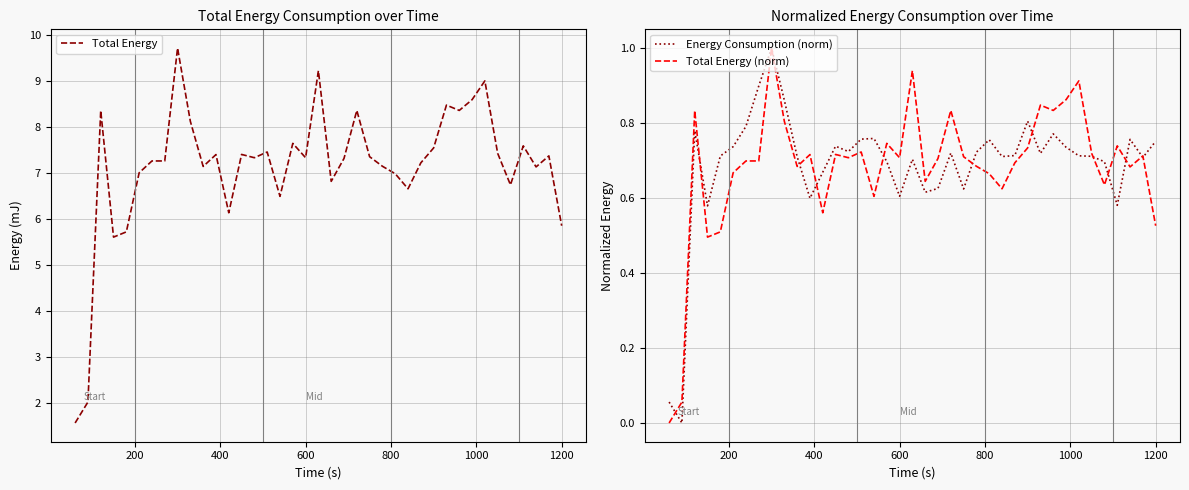

How many interior local peaks does the Energy Consumption (norm) series have?

10